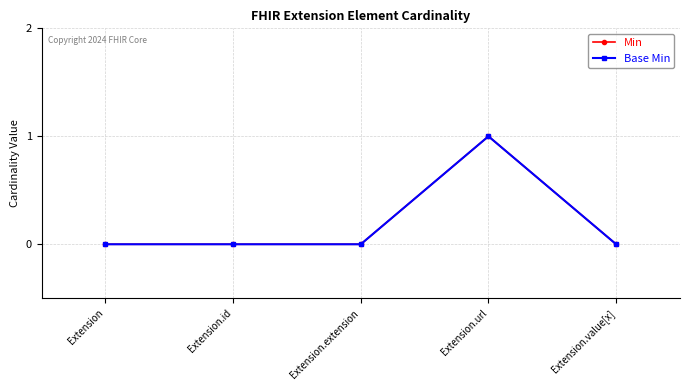

How many lines are shown in the chart?

2